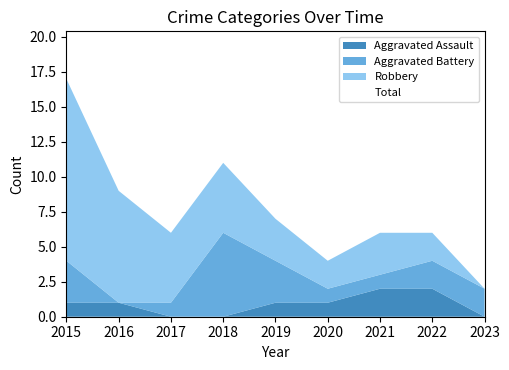

Is the value of Total at 2015 greater than the value of Aggravated Assault at 2022?

Yes